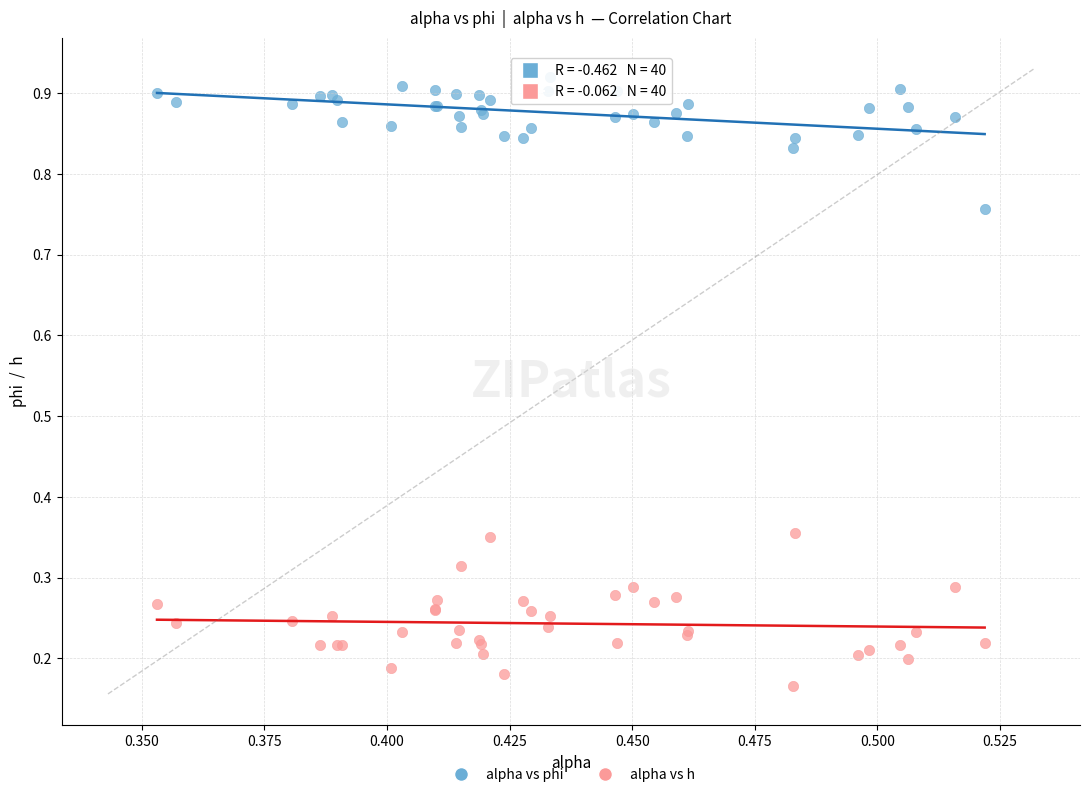

What are all the series names shown in the legend?

alpha vs phi, alpha vs h